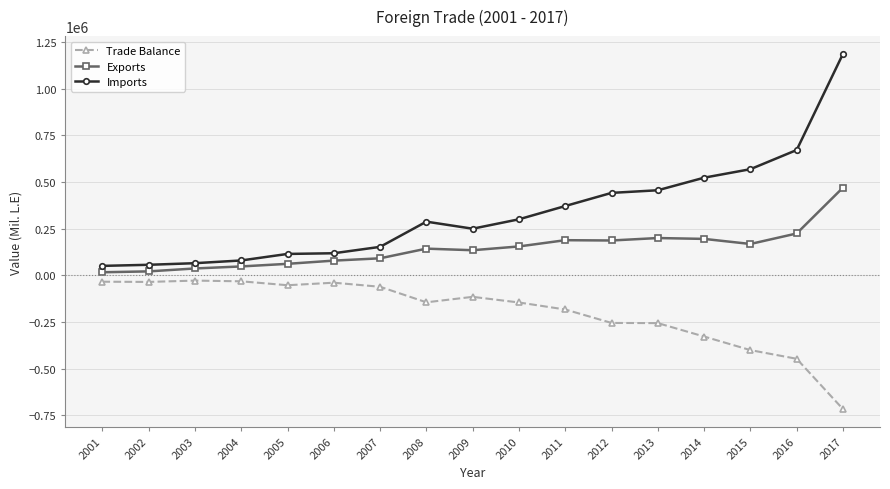

What are all the series names shown in the legend?

Trade Balance, Exports, Imports